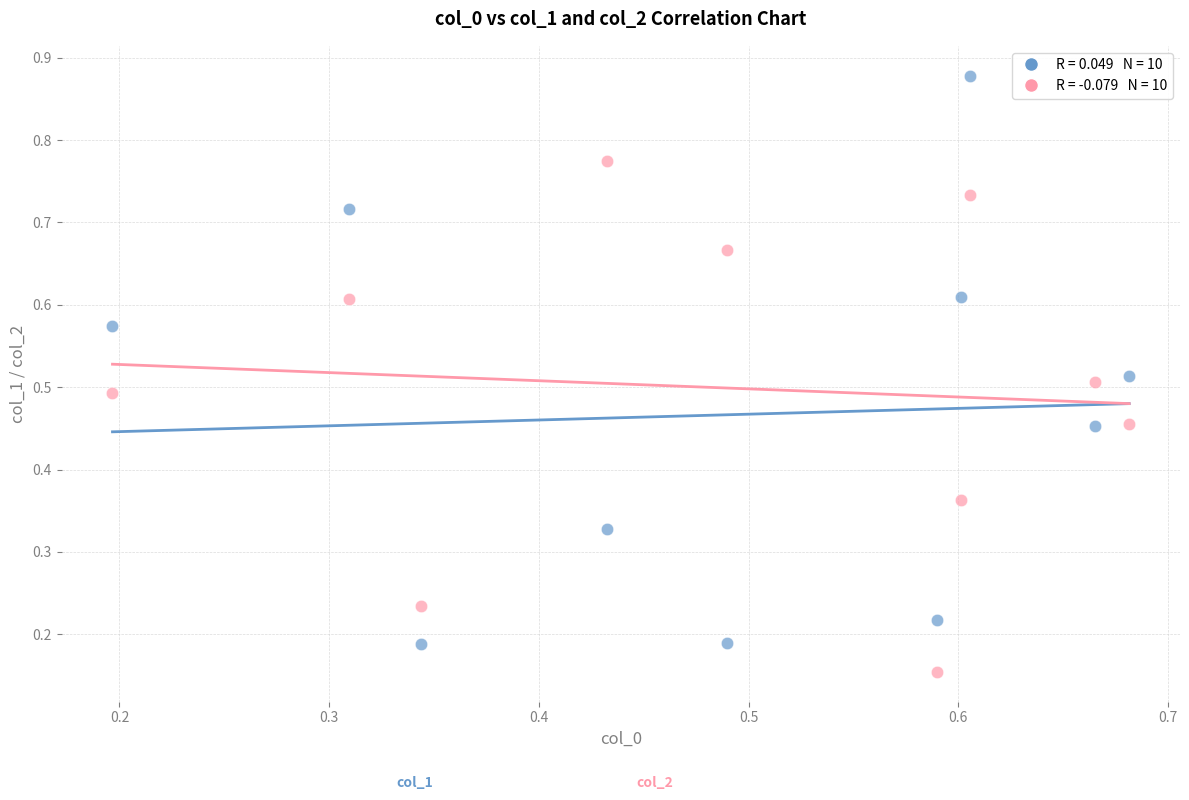

Count the number of points in this scatter plot.

20